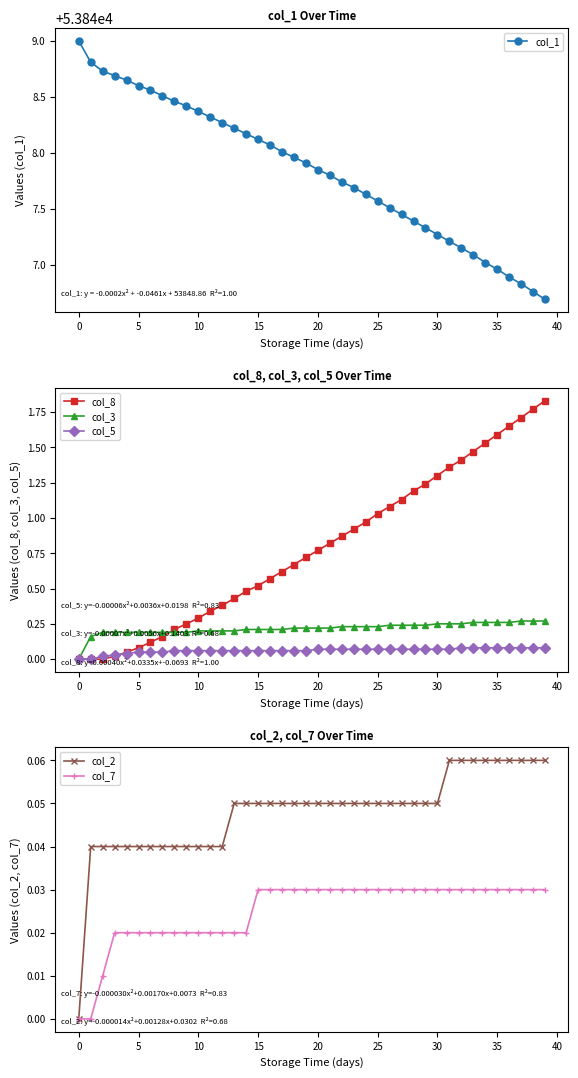

Which series changed the most between 12 and 19?

col_1